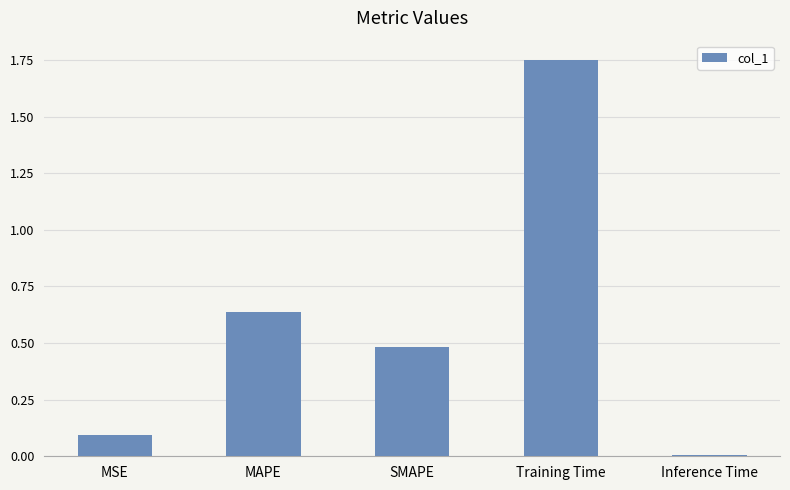

Which has a higher value, MSE or SMAPE?

SMAPE